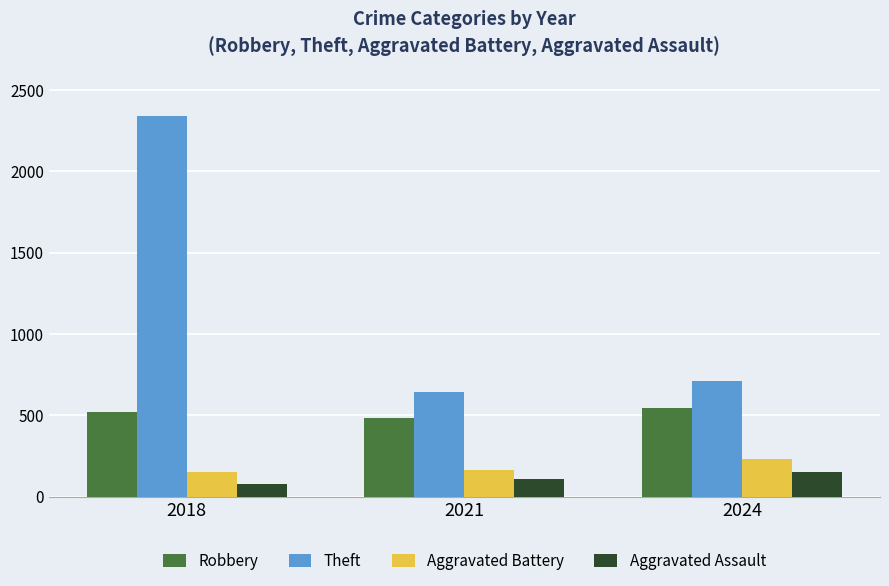

List the labels in order of Theft value, largest first.

2018, 2024, 2021